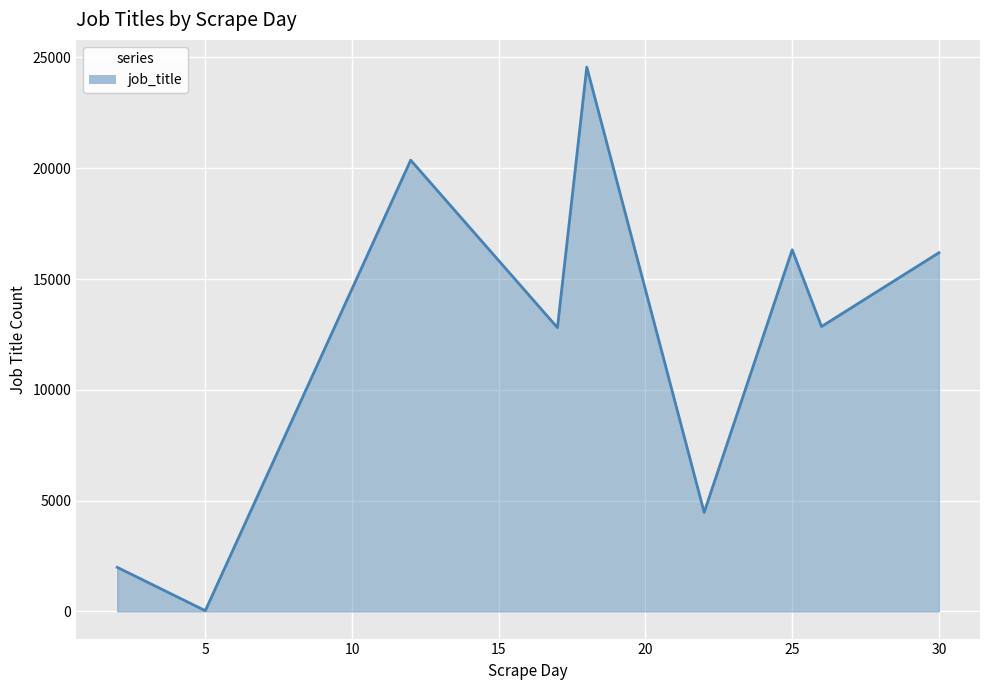

What is the difference between the maximum and minimum values?

24535